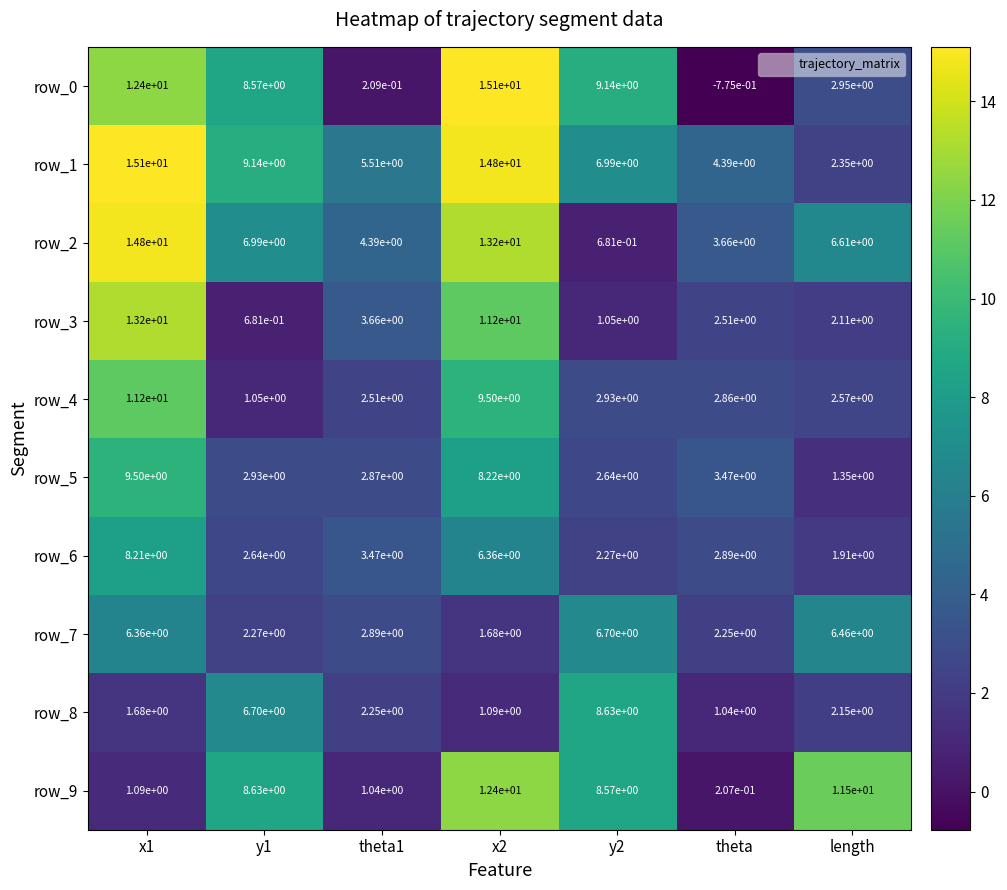

What is the total value across all series at y1?

49.6